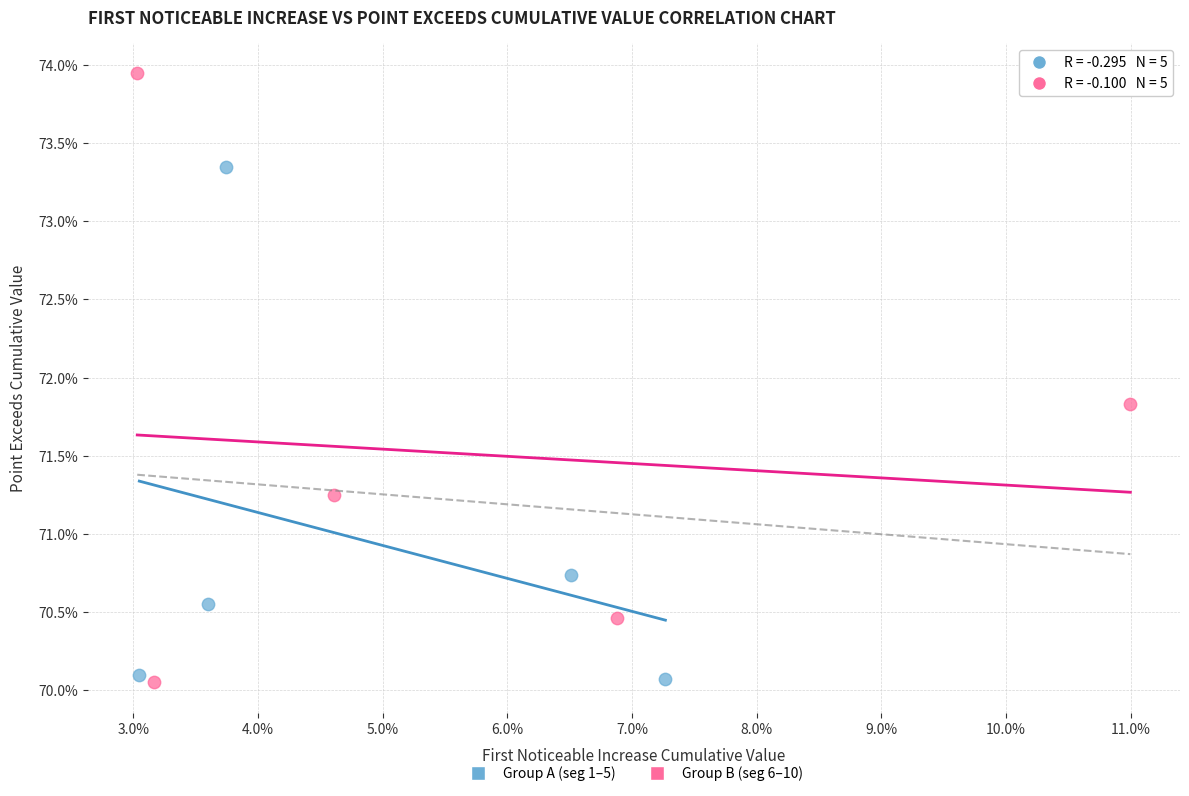

Which series reaches the maximum Y coordinate?

Group B (seg 6–10)